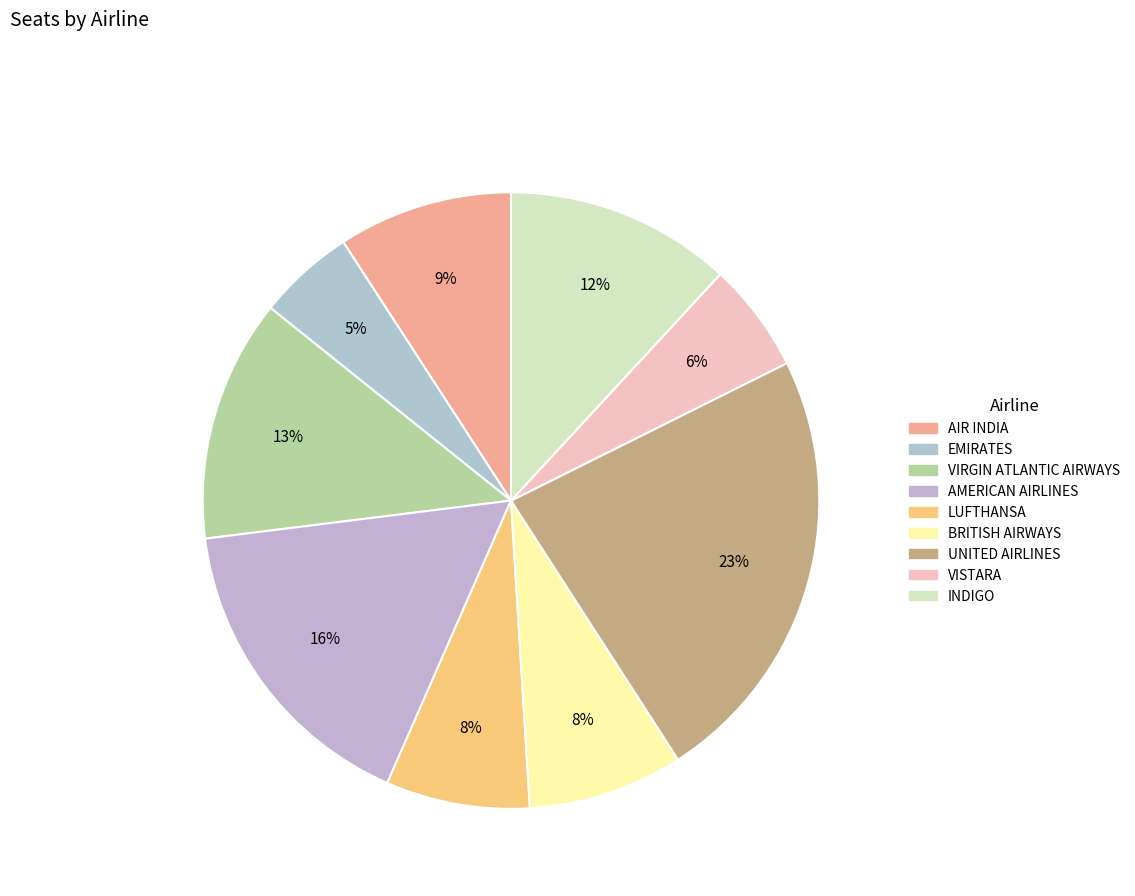

Does any single category account for the majority?

No